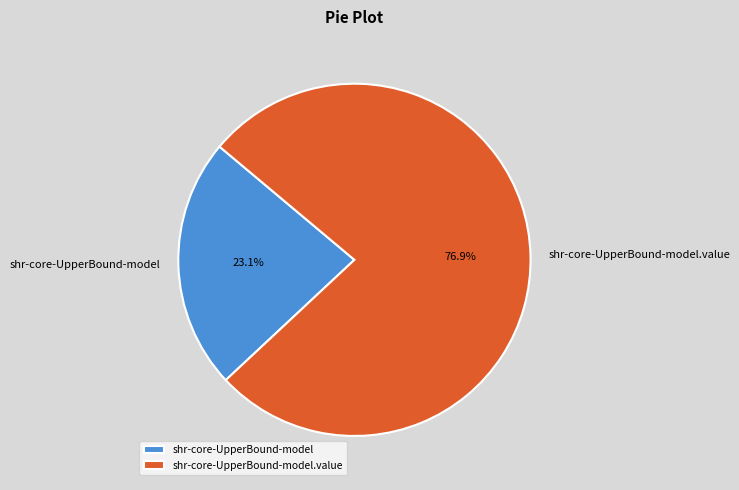

Is there a majority slice in this chart?

Yes